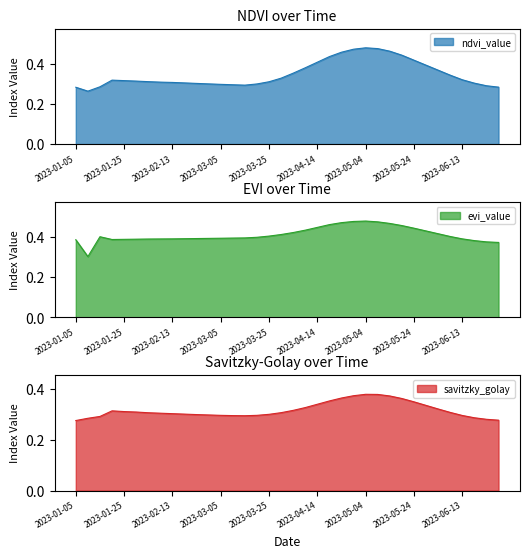

Where is the first local minimum for savitzky_golay?

2023-03-15